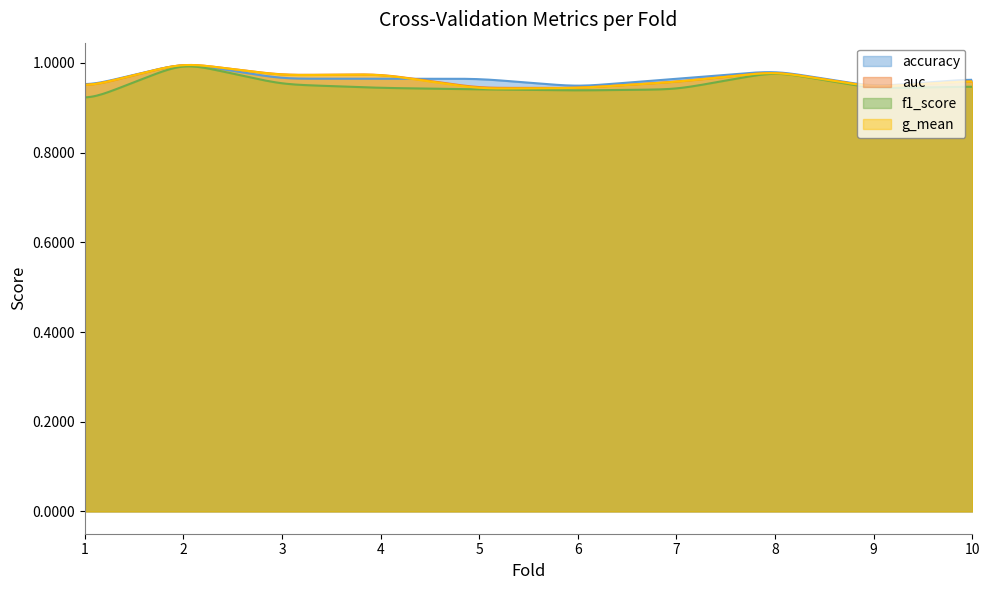

Which series ends up on top after the final intersection of accuracy and g_mean?

accuracy